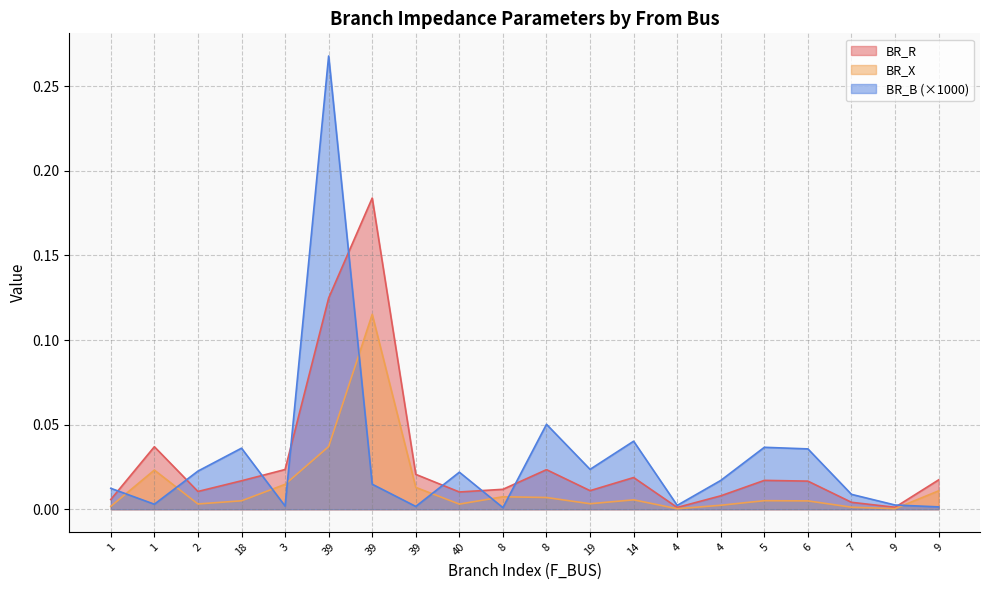

Which series has the widest spread of values?

BR_B (×1000)